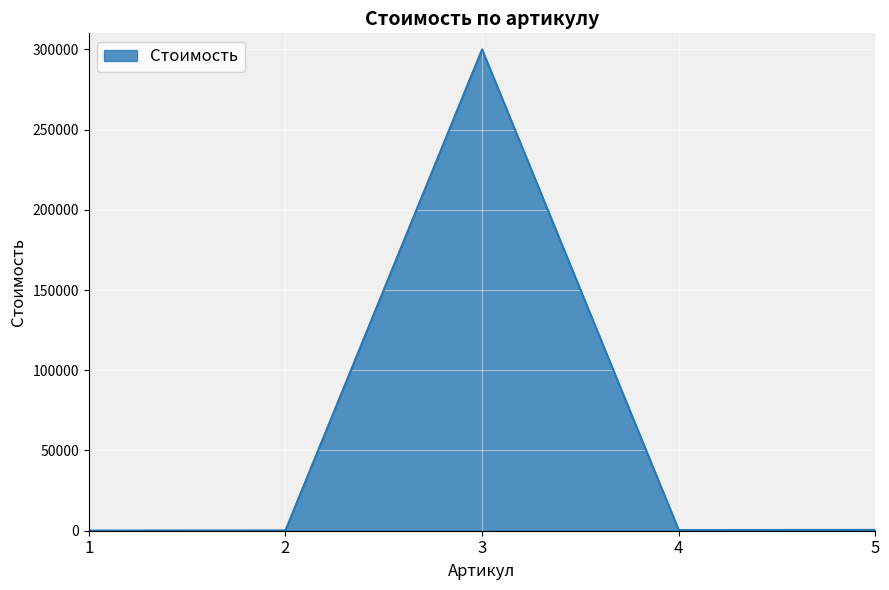

Approximately how many times larger is the value at 2 compared to 4?

0.5